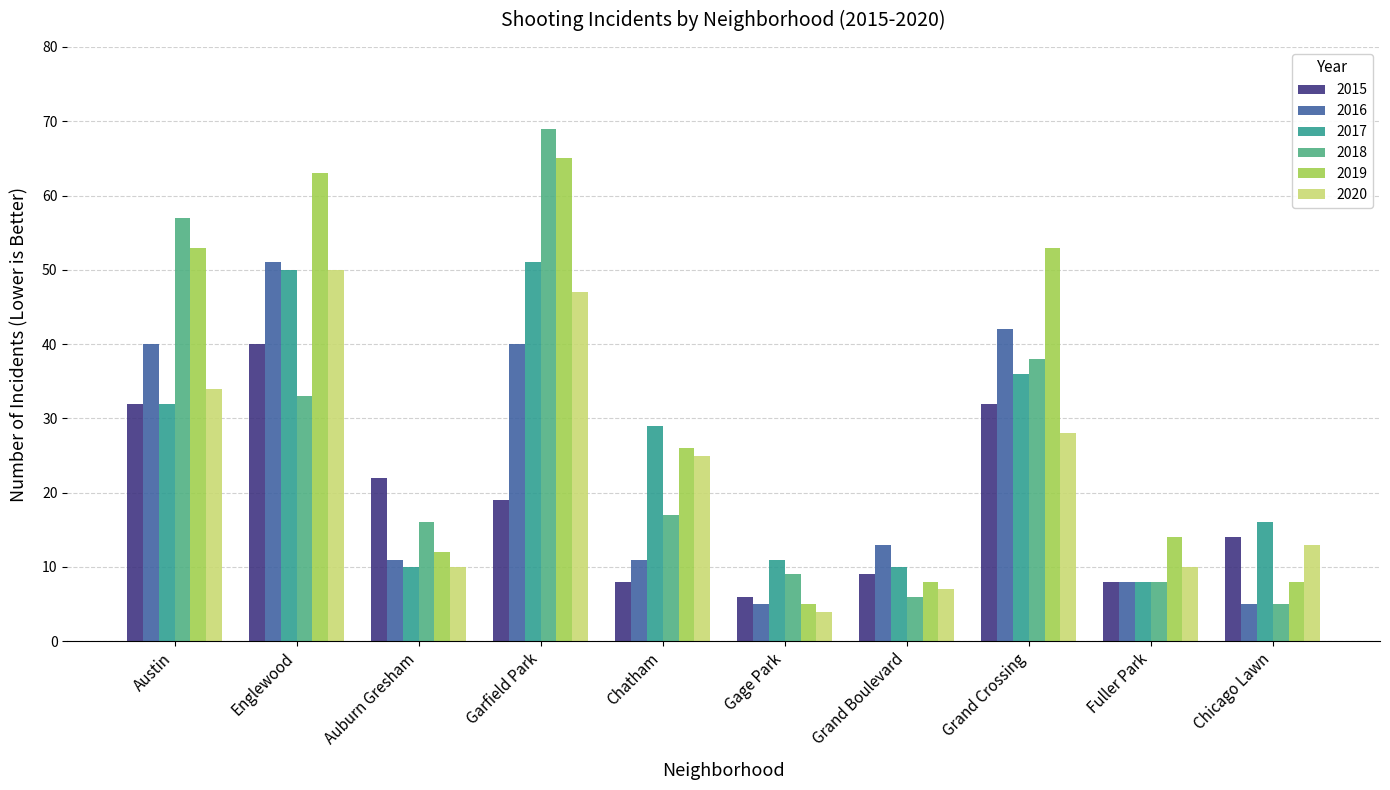

At which category is the sum across all series the highest?

Garfield Park